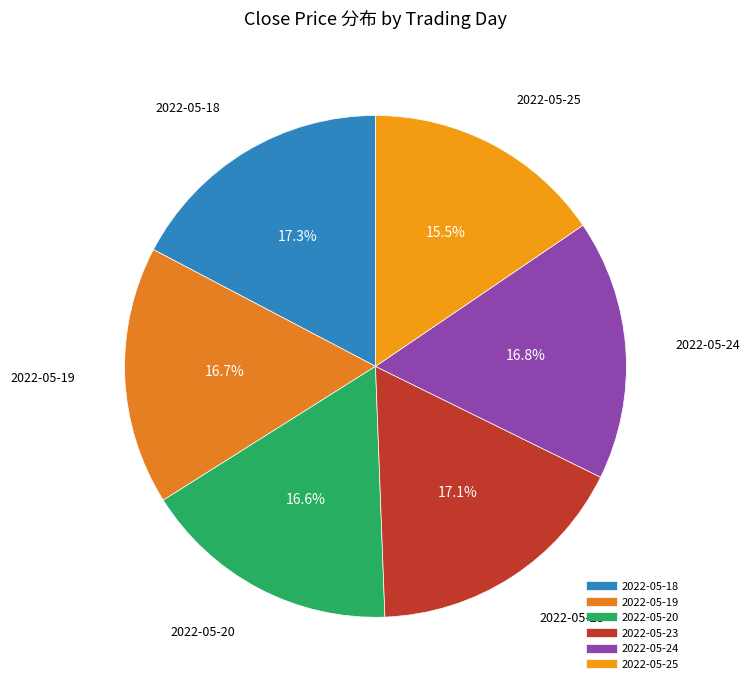

Approximately how many times larger is the value at 2022-05-18 compared to 2022-05-19?

1.0